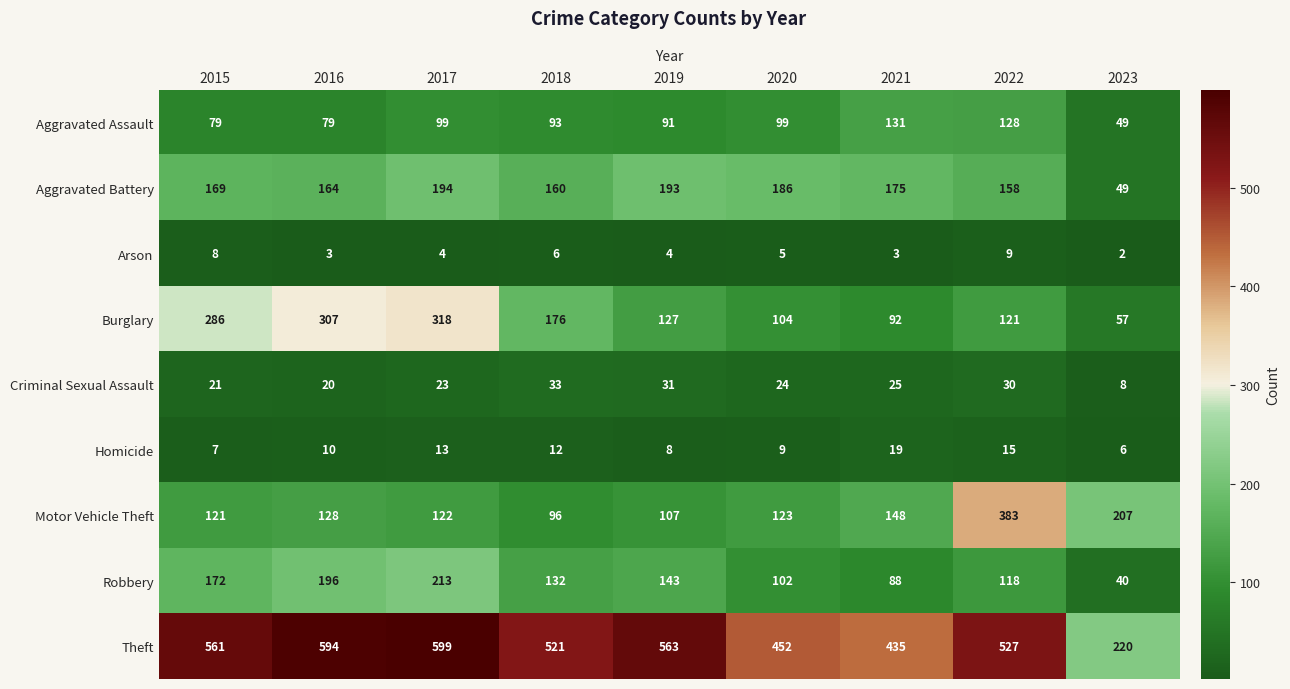

What is the difference between the highest and lowest values at 2022?

518